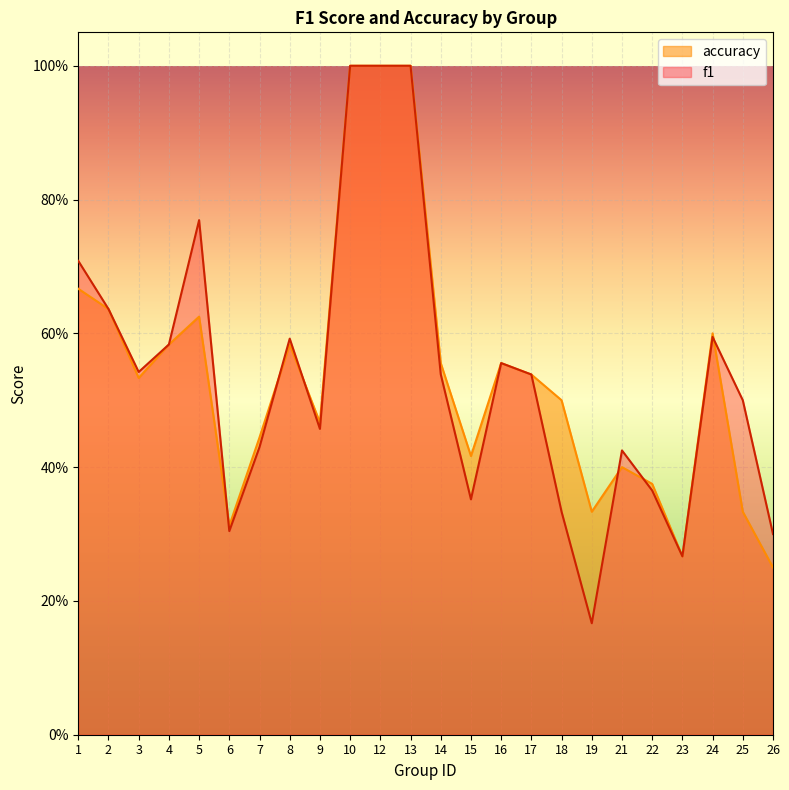

Read the f1 value at 19.

0.2